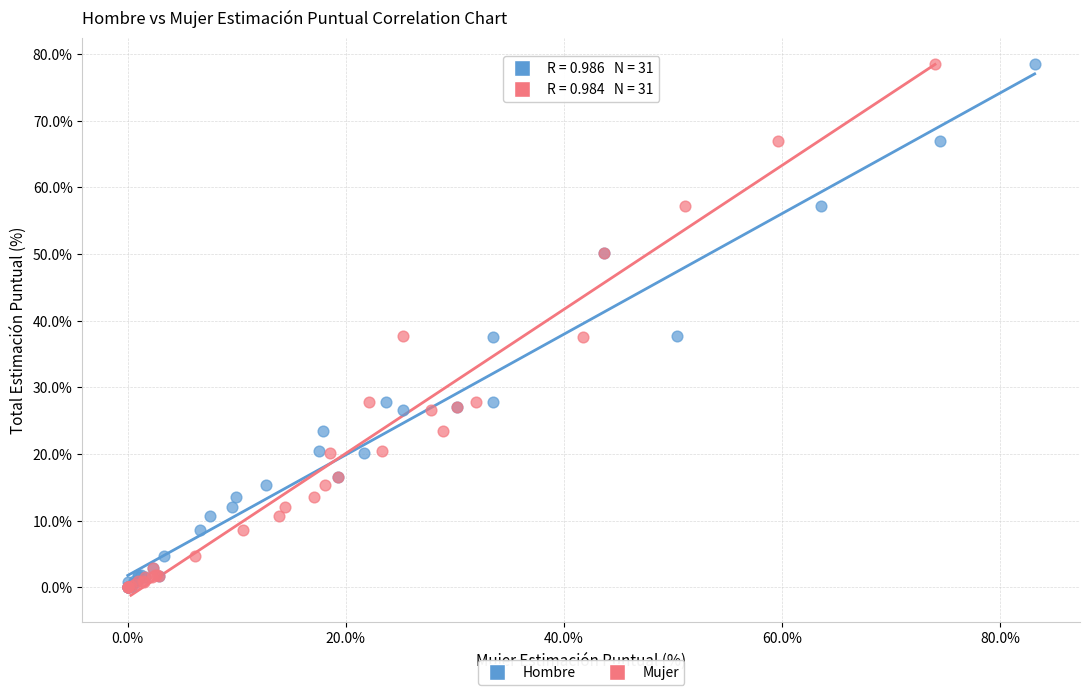

What are all the series names shown in the legend?

Hombre, Mujer